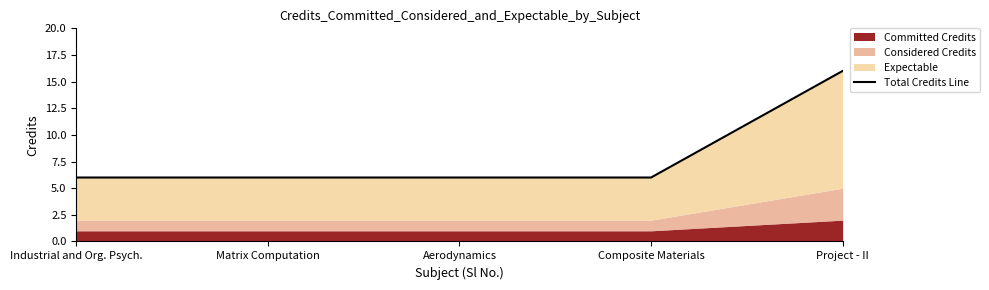

How many lines are shown in the chart?

1